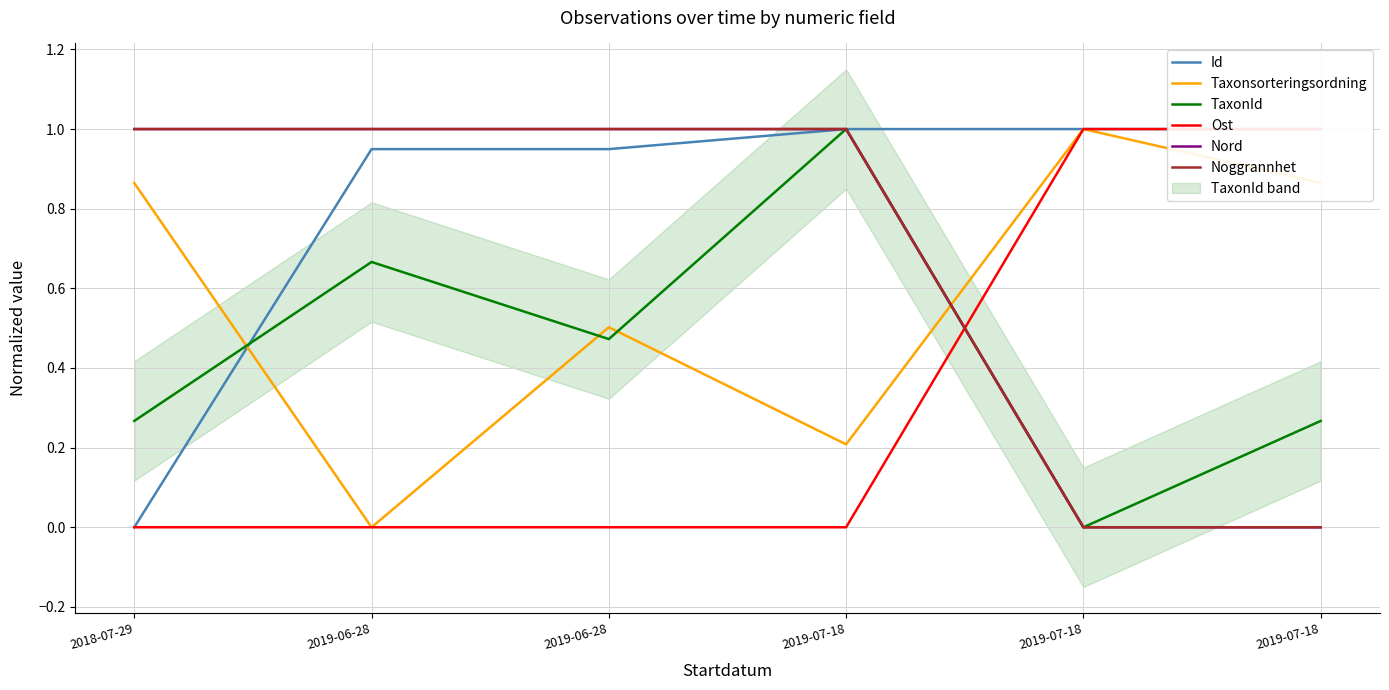

True or false: Noggrannhet and Nord intersect in this chart.

False